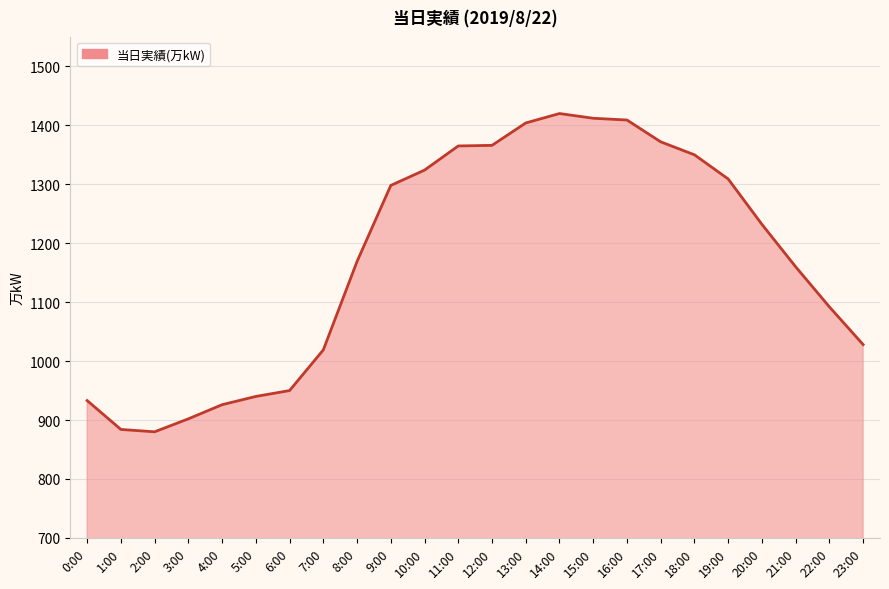

Is it true that the value at 19:00 is 1309?

True